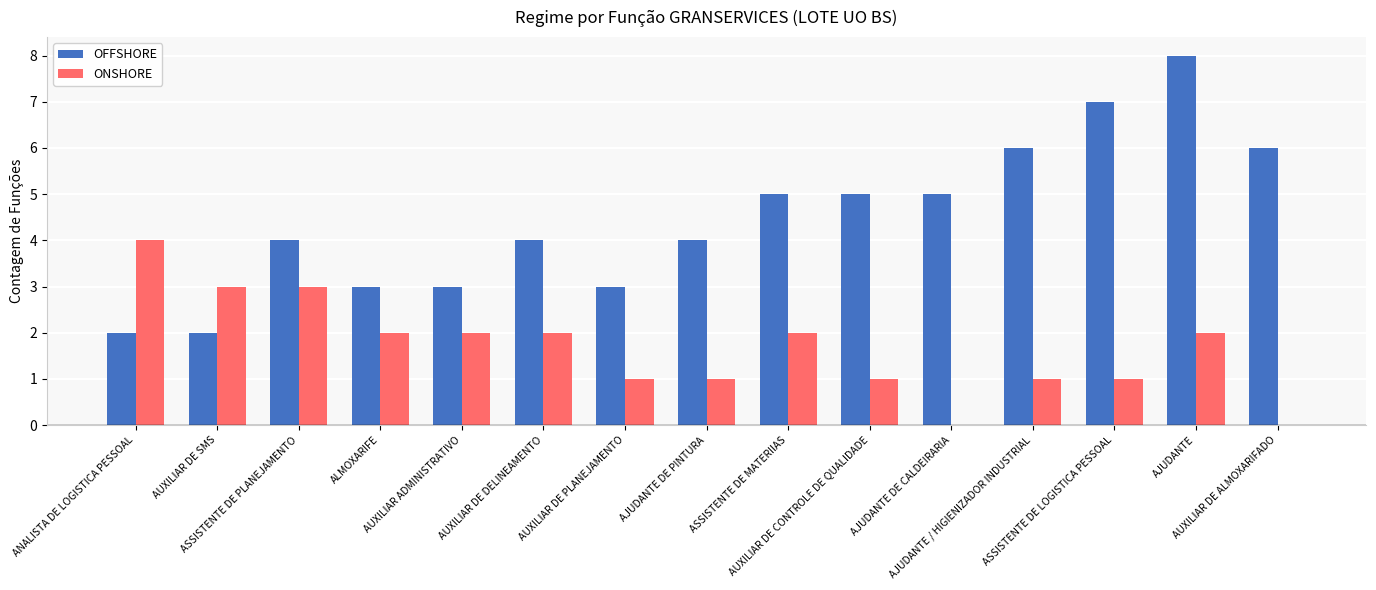

What is the sum of all OFFSHORE values?

67